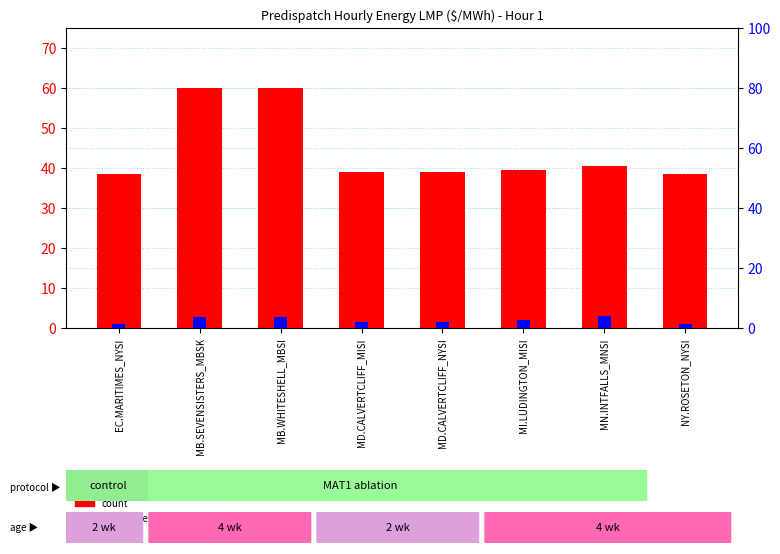

How many groups of bars are there?

8